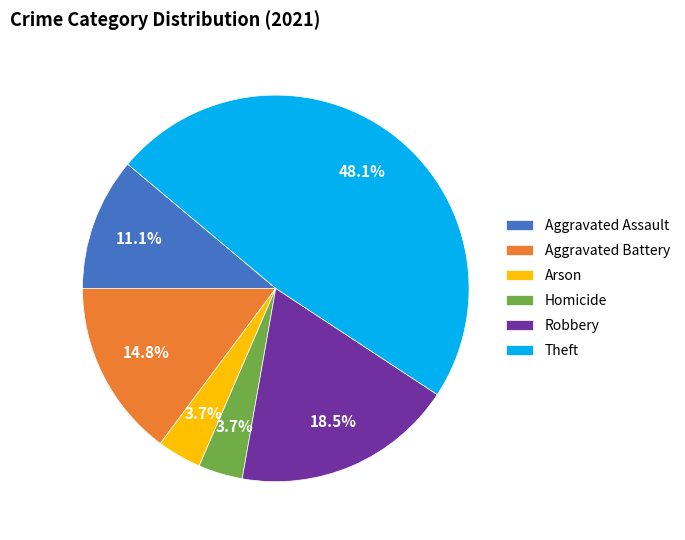

Which category has the biggest portion of the pie?

Theft